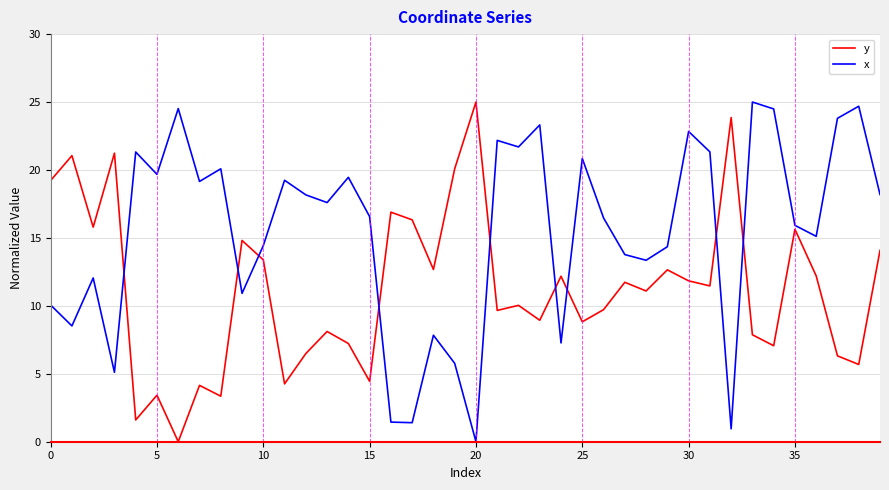

What is the difference between the maximum and minimum values in the y series?

25.0